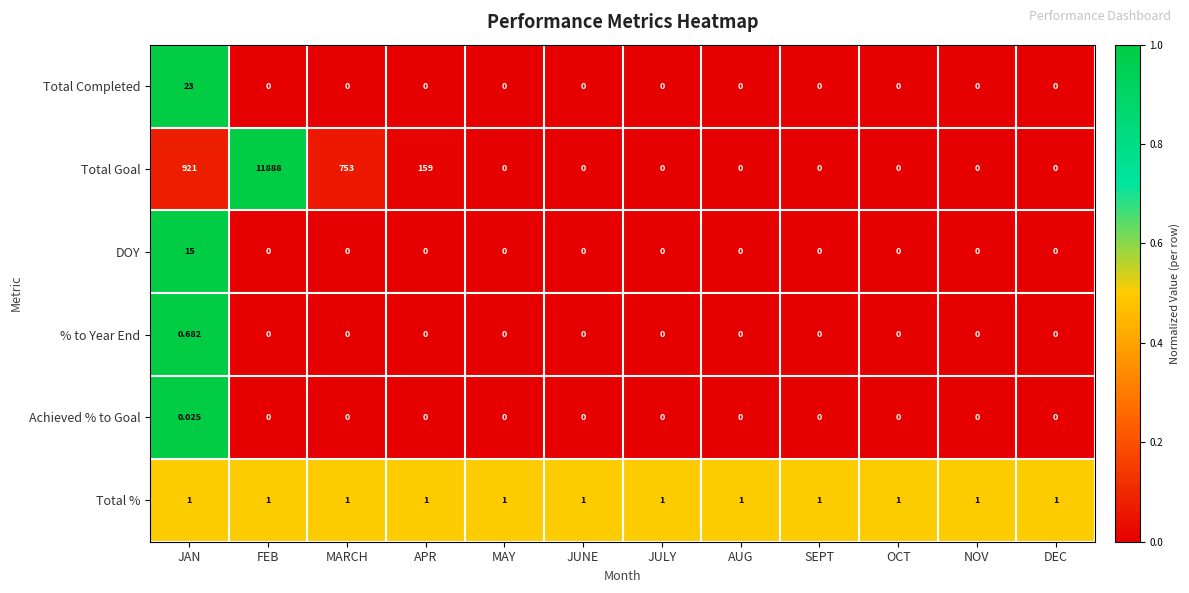

What is the difference between the highest and lowest values at AUG?

1.0